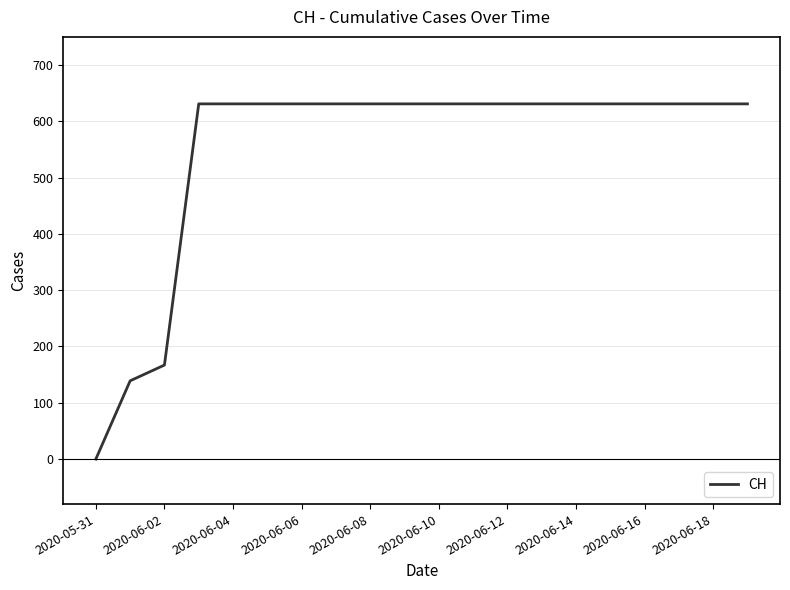

What is the maximum value shown in the chart?

631